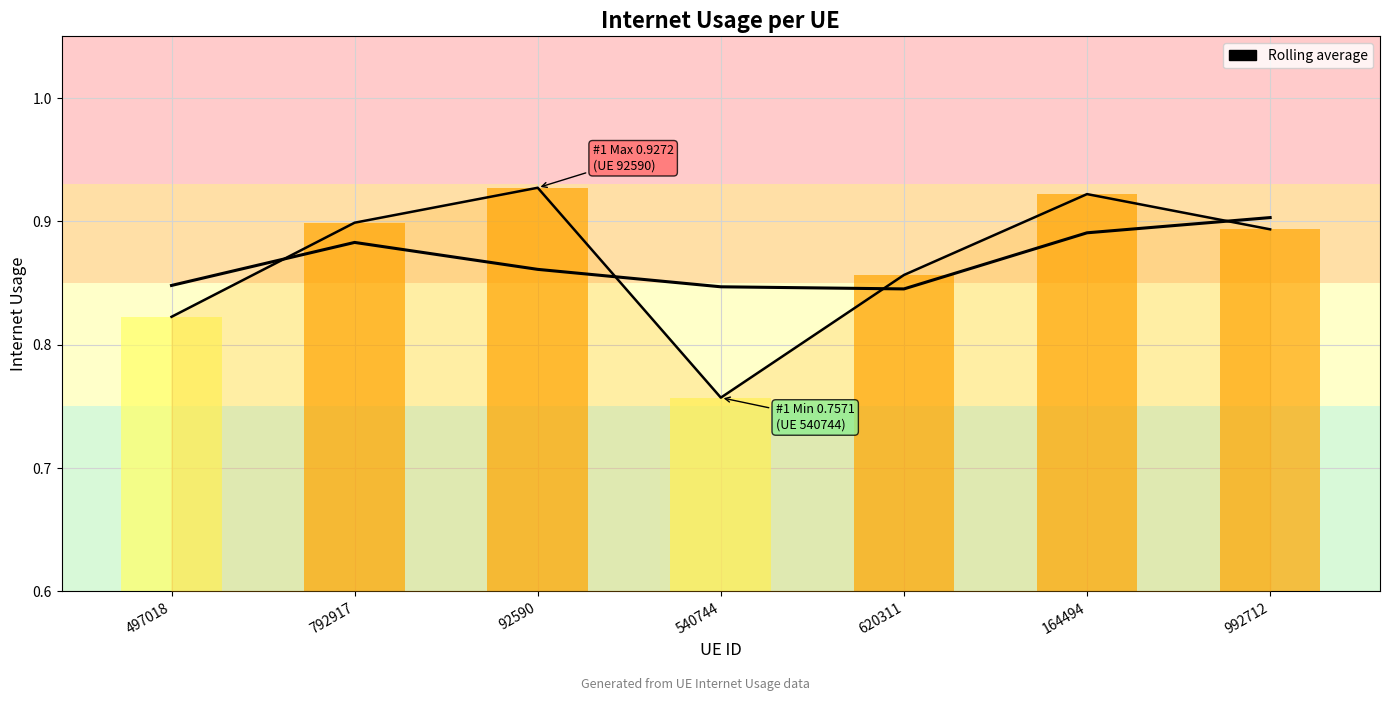

What is the maximum value for Internet usage line?

0.9